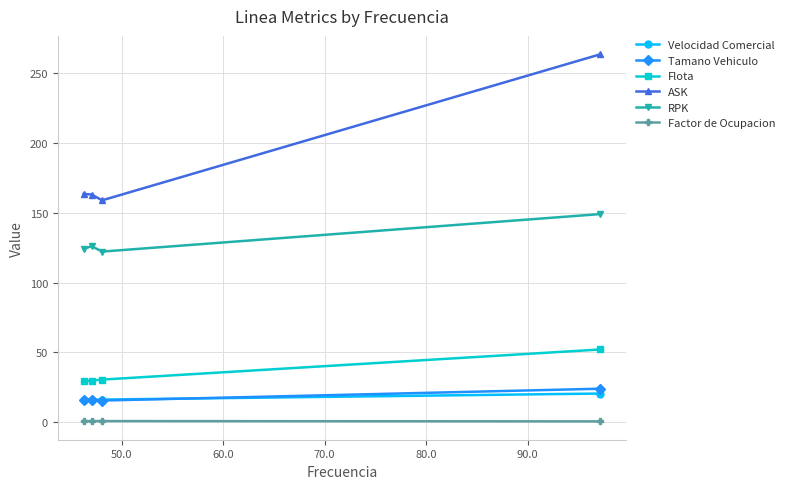

Which series has the largest range (max minus min)?

ASK